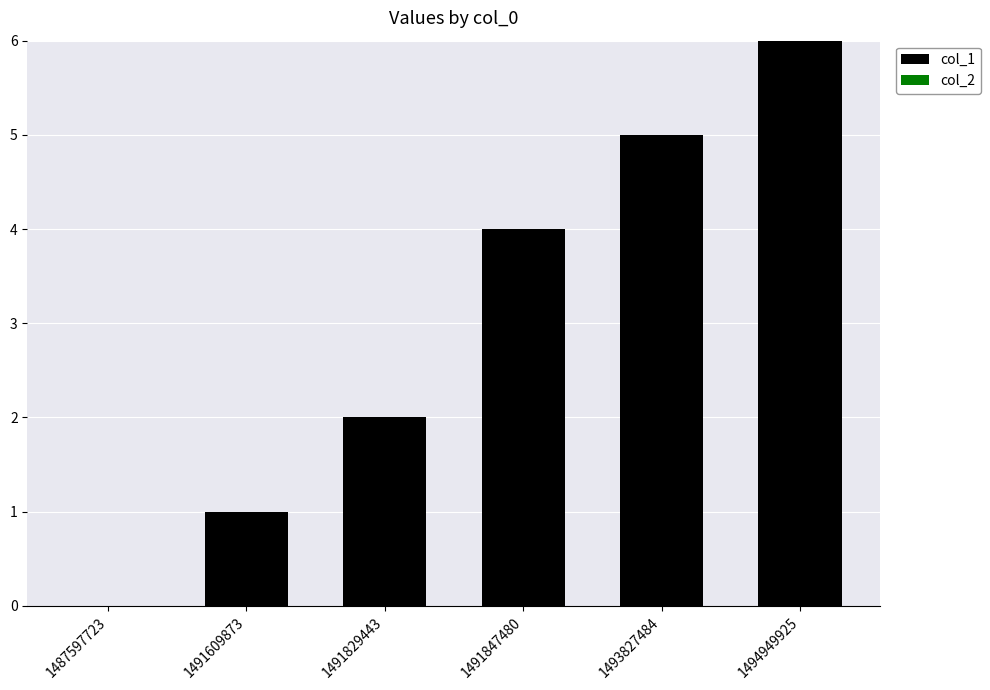

Reading left to right, list all the values displayed in this chart.

1487597723=0	1491609873=1	1491829443=2	1491847480=4	1493827484=5	1494949925=6